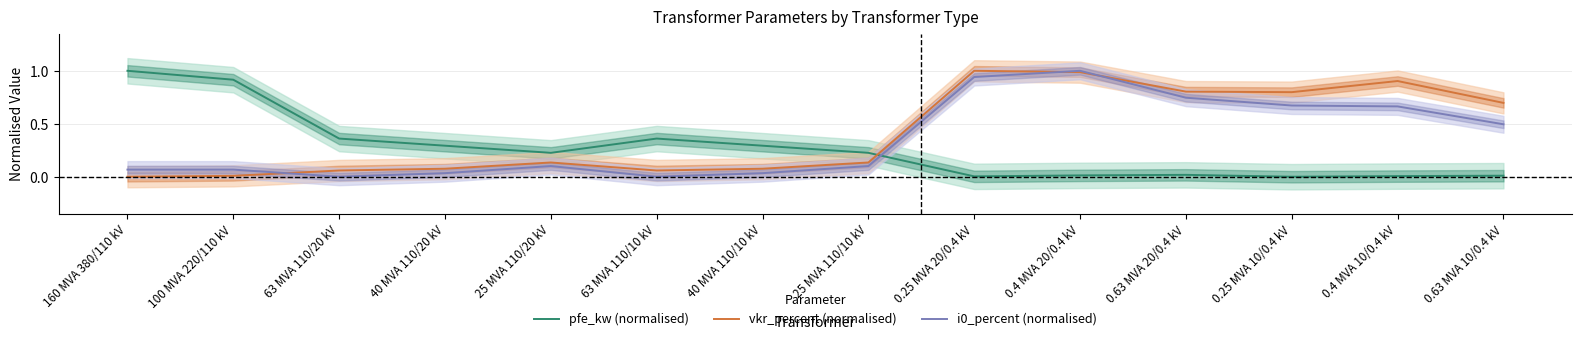

Rank the categories by i0_percent (normalised) value from lowest to highest.

63 MVA 110/20 kV, 63 MVA 110/10 kV, 40 MVA 110/20 kV, 40 MVA 110/10 kV, 160 MVA 380/110 kV, 100 MVA 220/110 kV, 25 MVA 110/20 kV, 25 MVA 110/10 kV, 0.63 MVA 10/0.4 kV, 0.4 MVA 10/0.4 kV, 0.25 MVA 10/0.4 kV, 0.63 MVA 20/0.4 kV, 0.25 MVA 20/0.4 kV, 0.4 MVA 20/0.4 kV